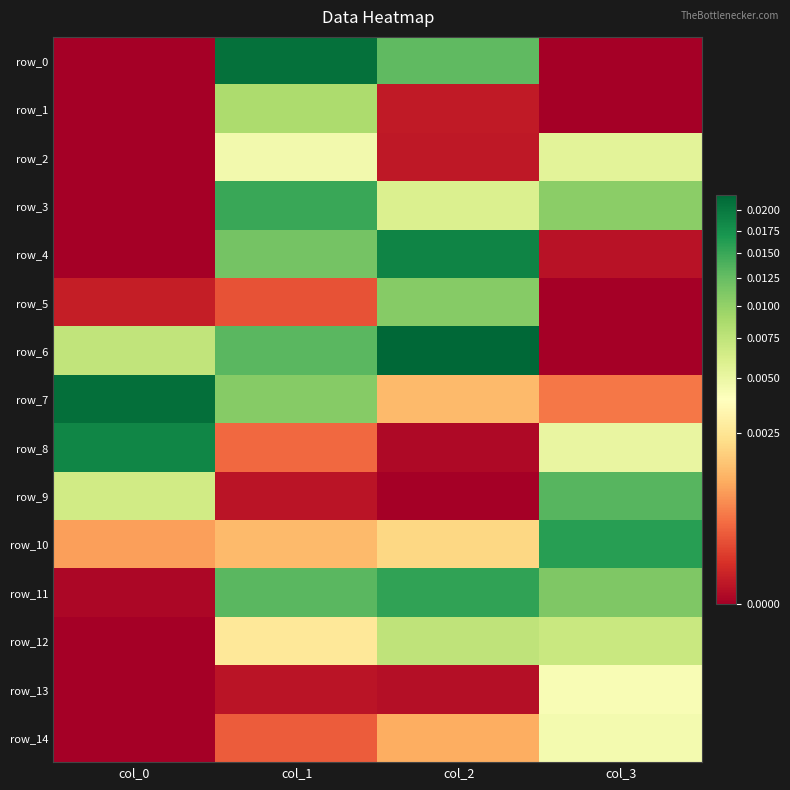

The row_8 series shows 0.0 at col_1. True or false?

True